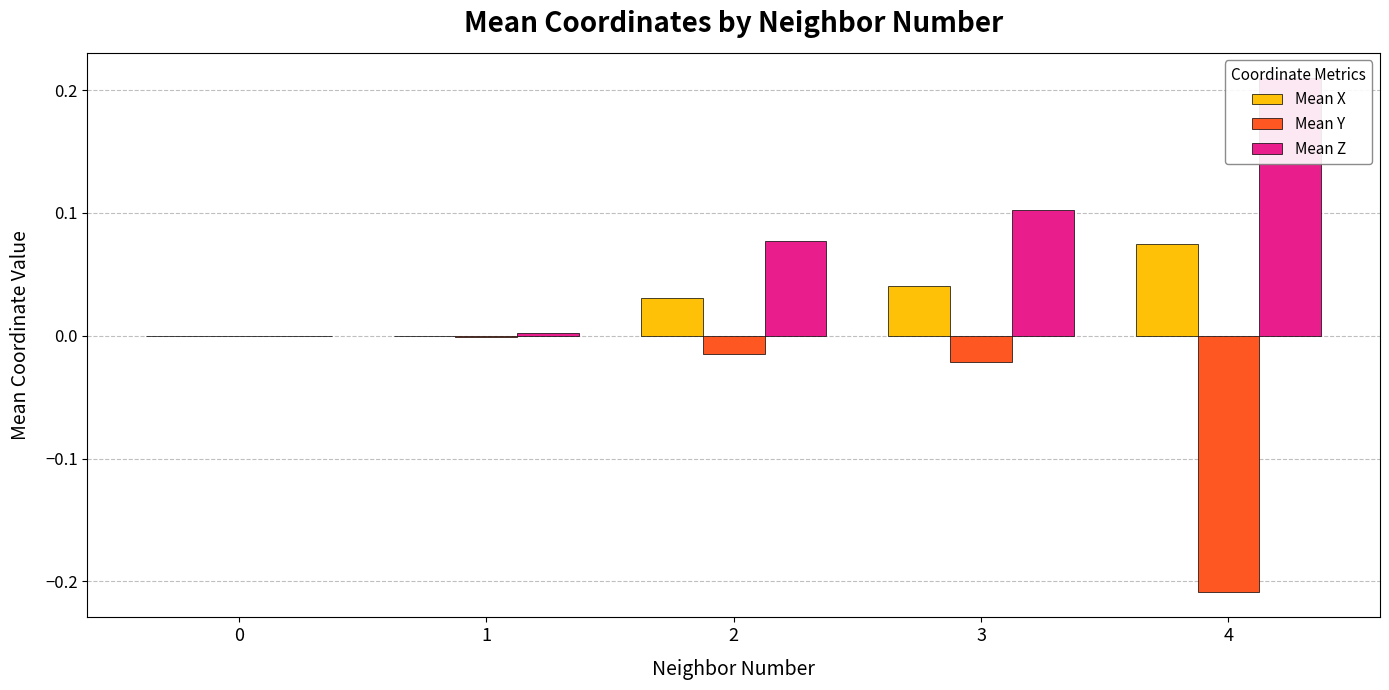

How many groups of bars are there?

5